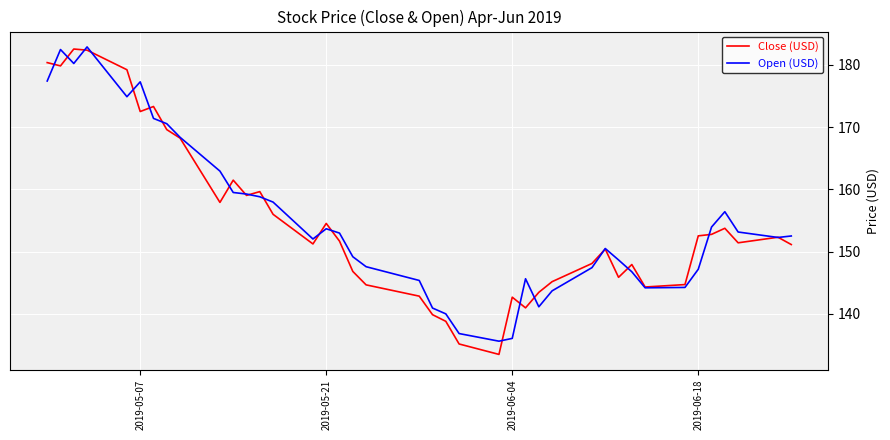

What is the highest value of the Open (USD) series?

182.9